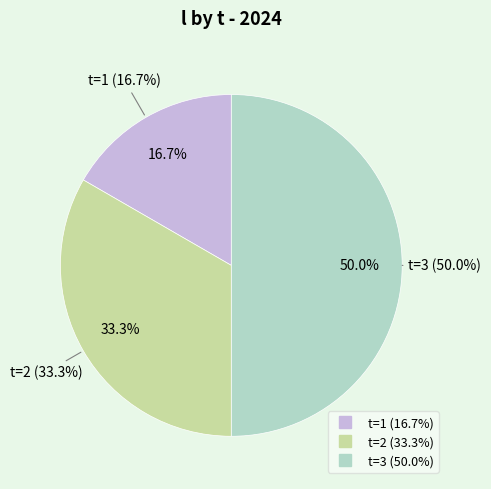

Count the number of slices in the pie.

3